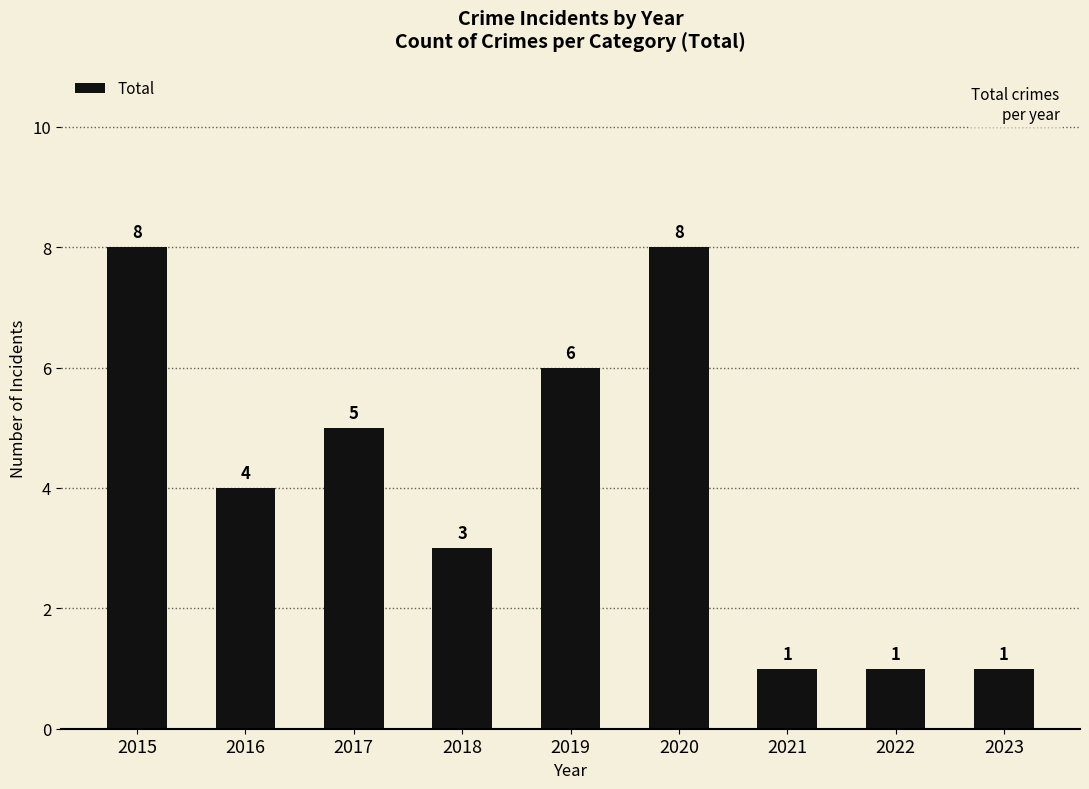

What is the value of the 6th bar from the left?

8